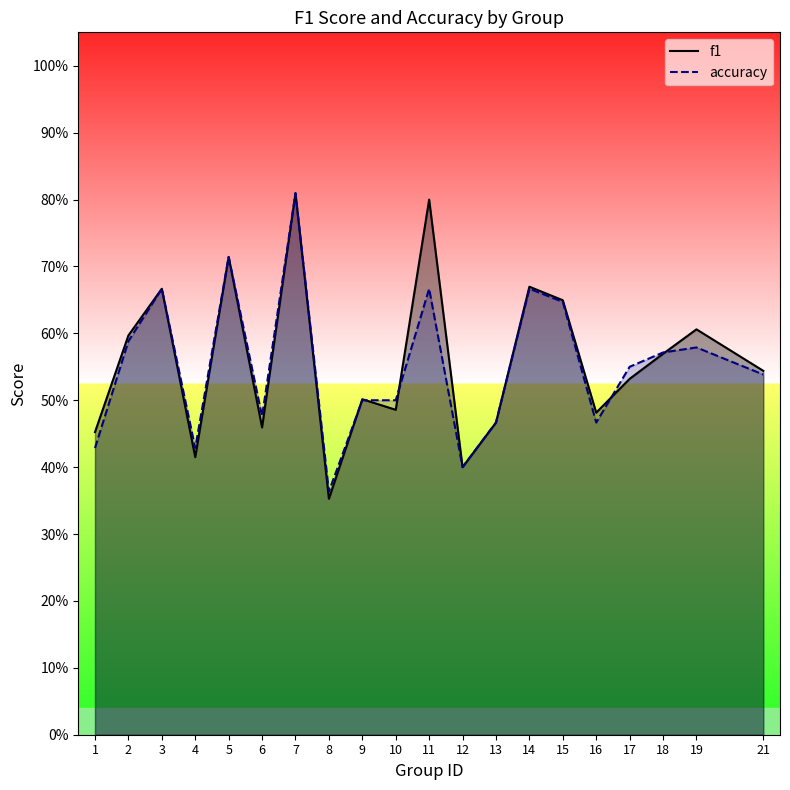

Where is accuracy nearest to the value 0?

8